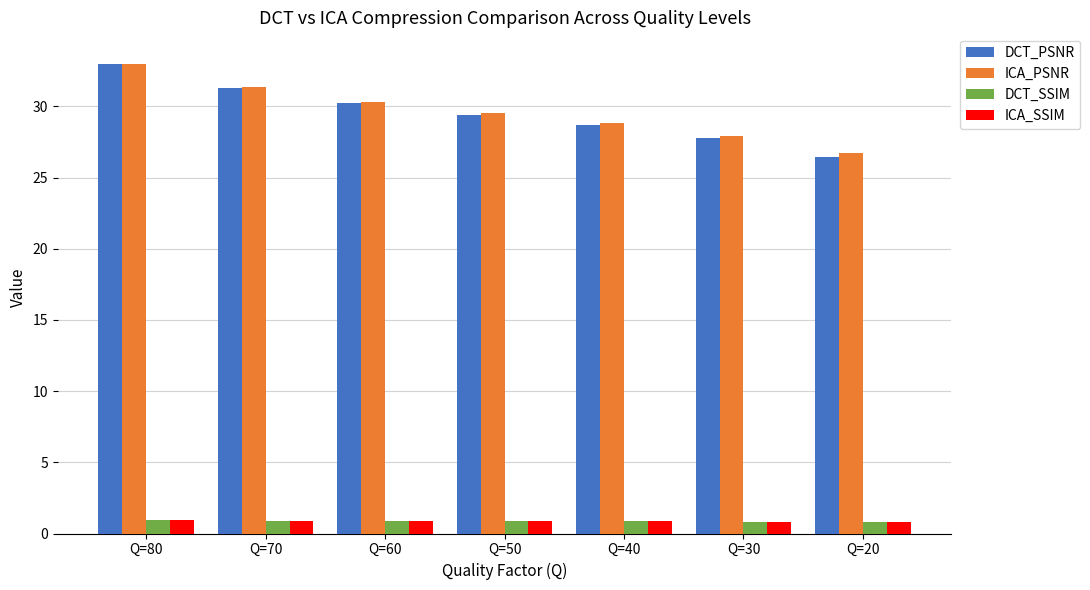

Rank the categories by ICA_PSNR value from highest to lowest.

Q=80, Q=70, Q=60, Q=50, Q=40, Q=30, Q=20